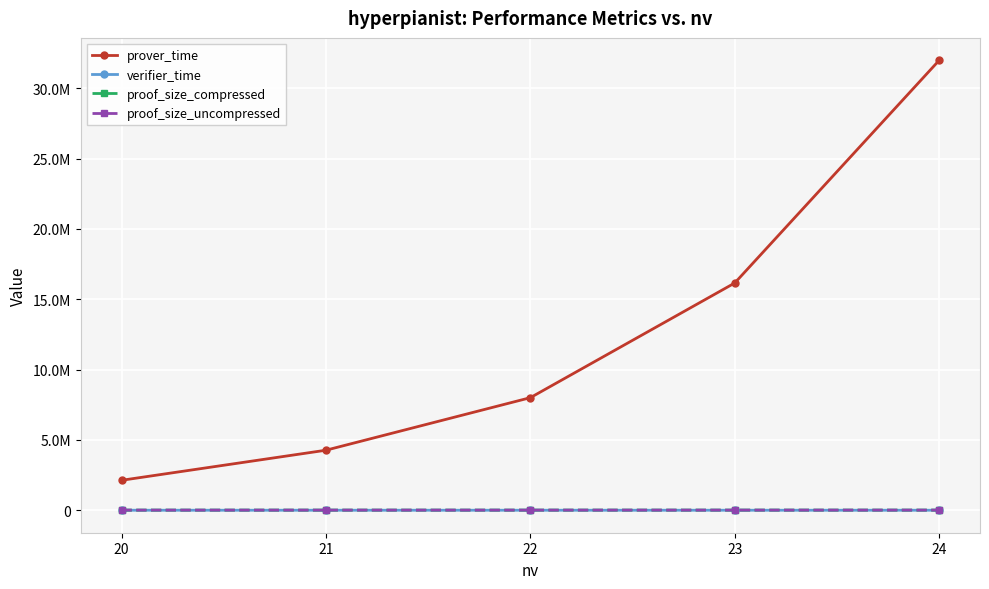

What is the average value of the verifier_time series?

627